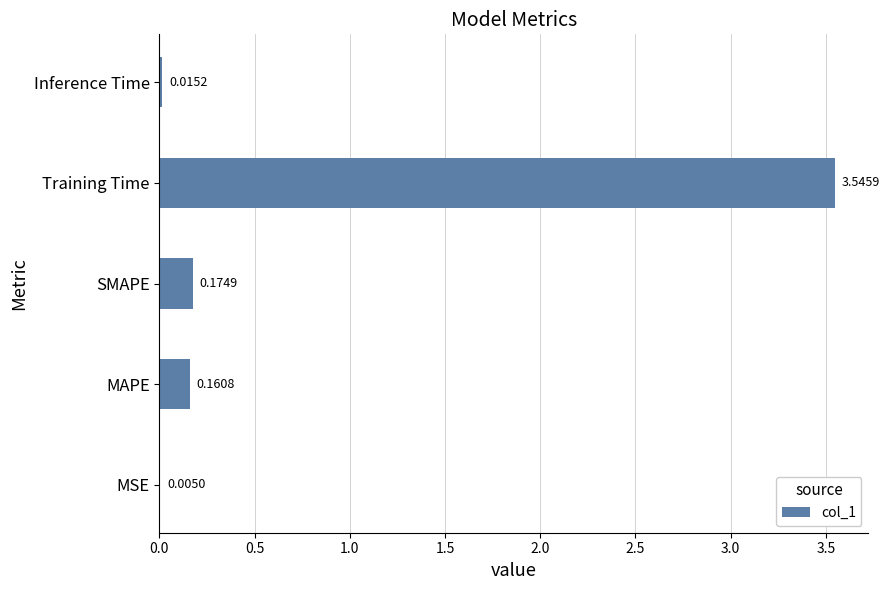

At which category does the chart reach its peak across all series?

Training Time